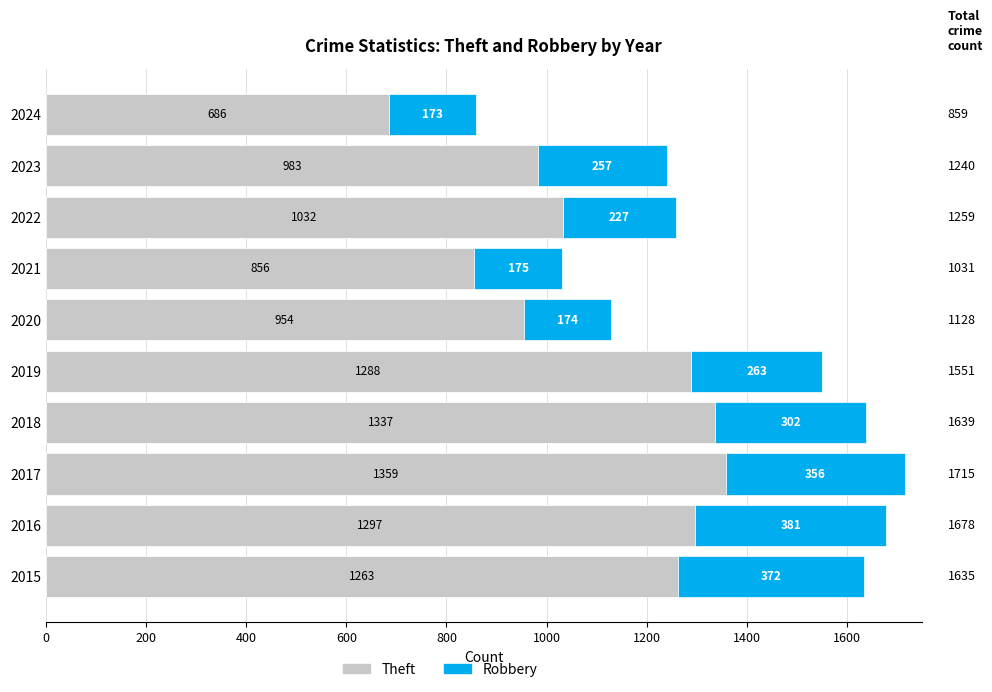

What is the lowest value of the Theft series?

686